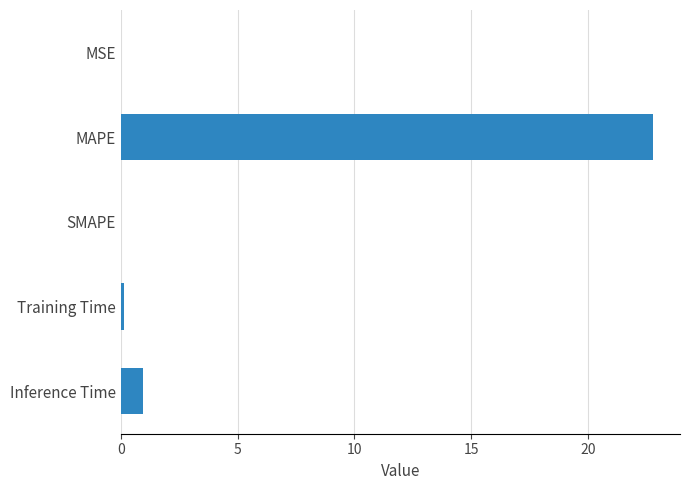

Are the bars grouped side by side (vs. stacked)?

No